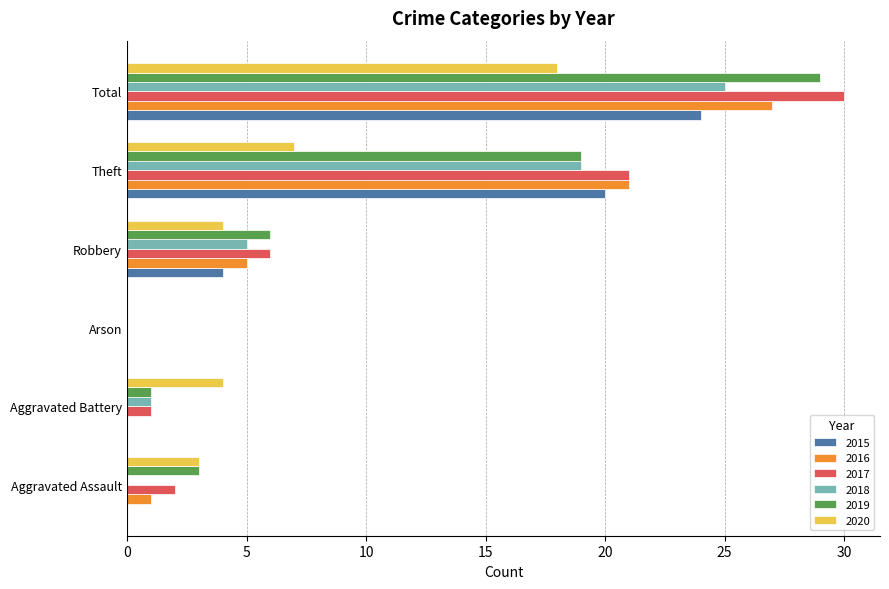

How many series are shown in this chart?

6